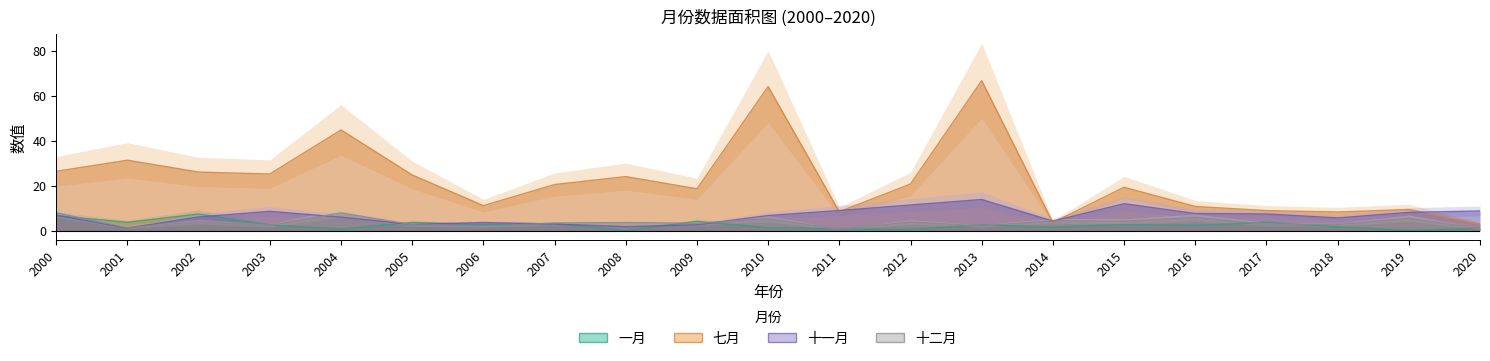

Which series ends up on top after the final intersection of 十一月 and 一月?

十一月